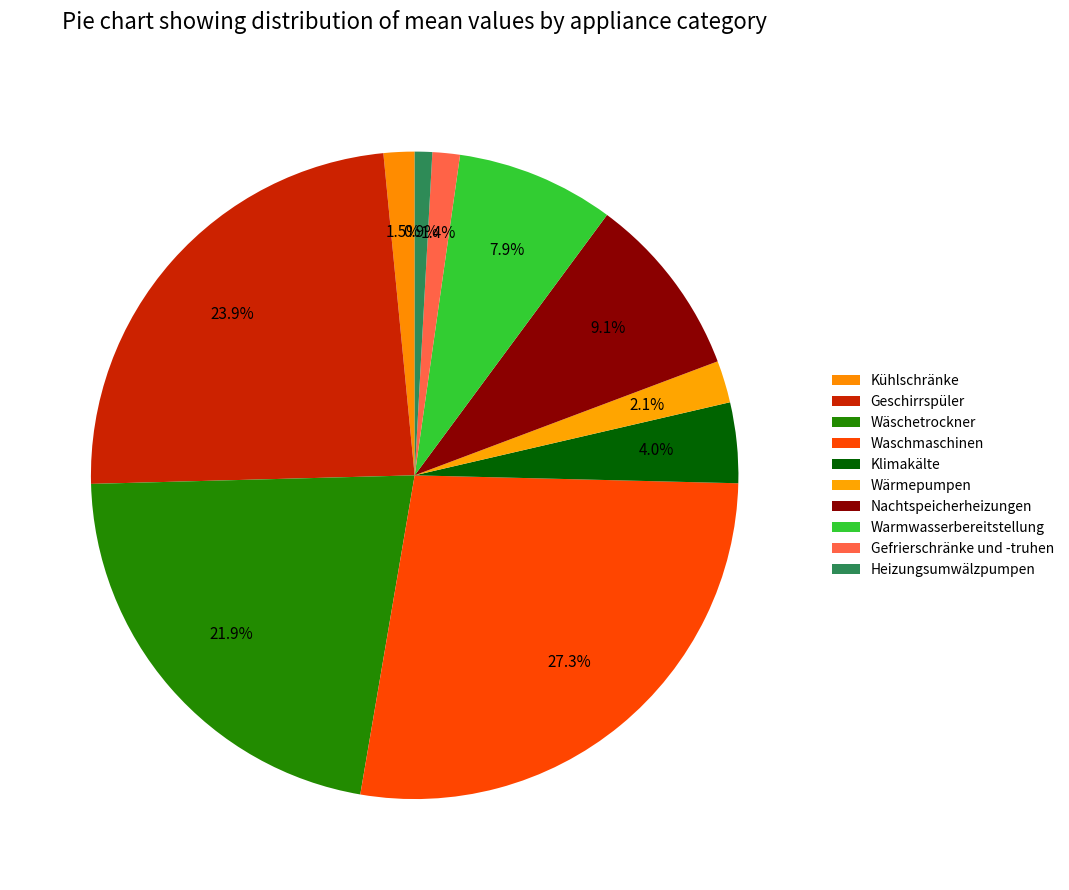

Is it true that Warmwasserbereitstellung is 1% of the pie?

False